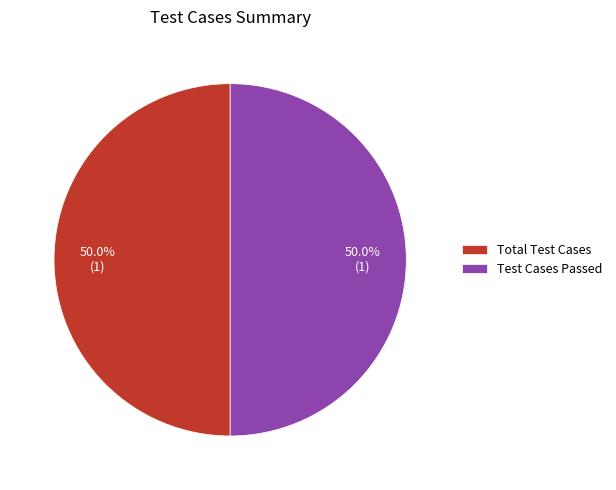

What percentage do Total Test Cases and Test Cases Passed together represent?

100.0%